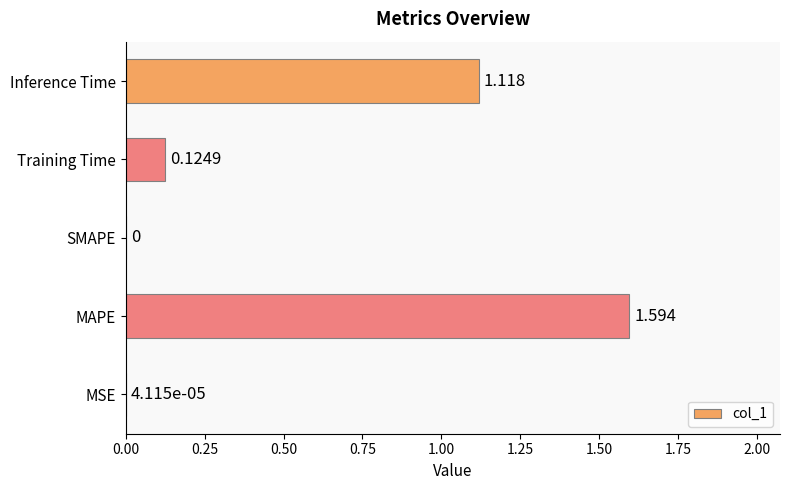

At which category does the chart reach its peak across all series?

MAPE